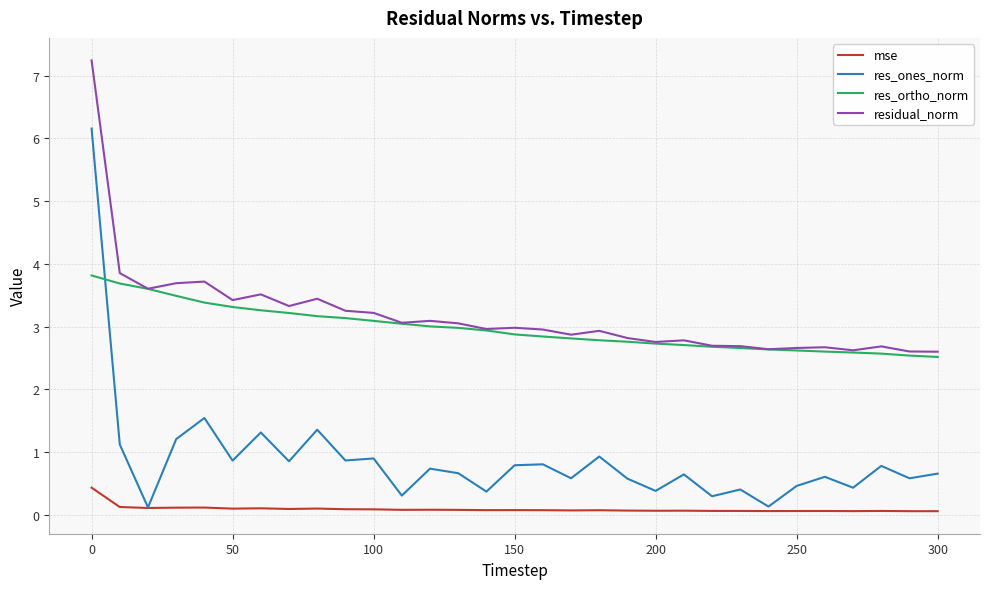

Which series has the widest spread of values?

res_ones_norm